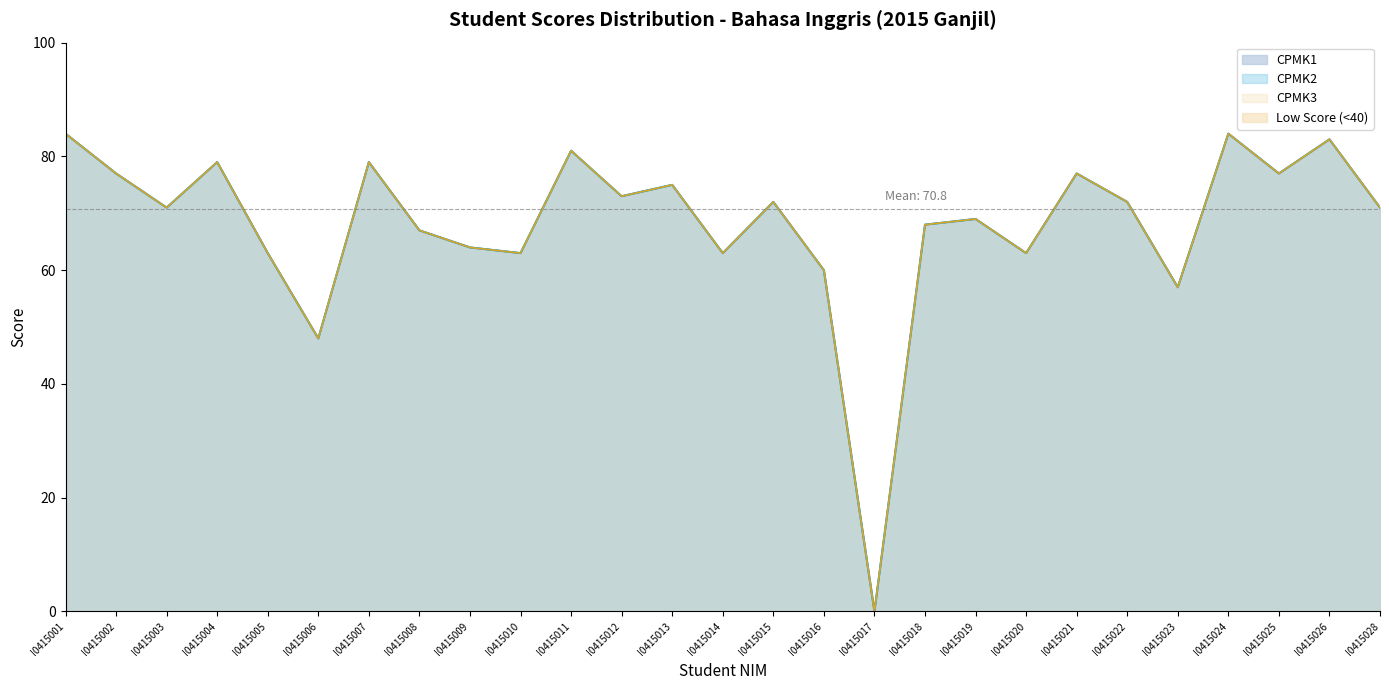

Which series has the largest total across all categories?

CPMK1